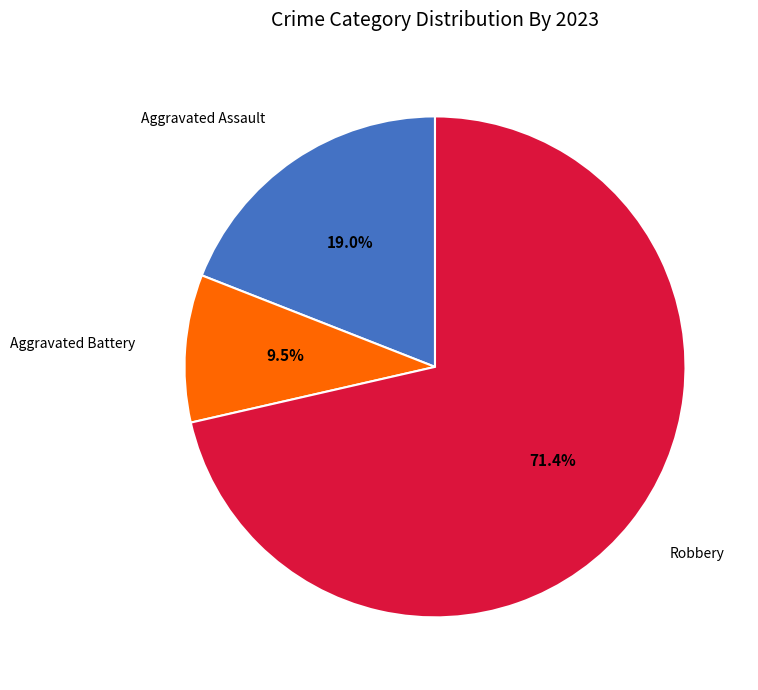

To the nearest percent, what is the difference between the largest and smallest slice percentages?

62%